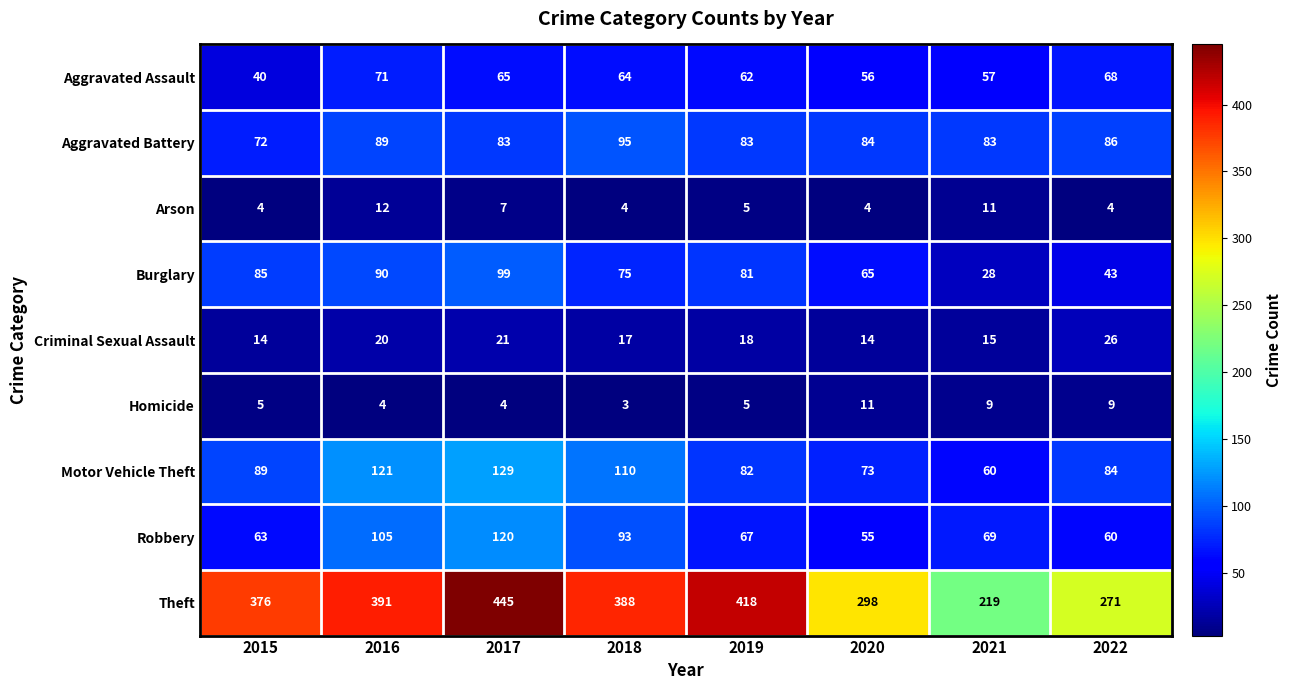

Count the number of categories in the chart.

8